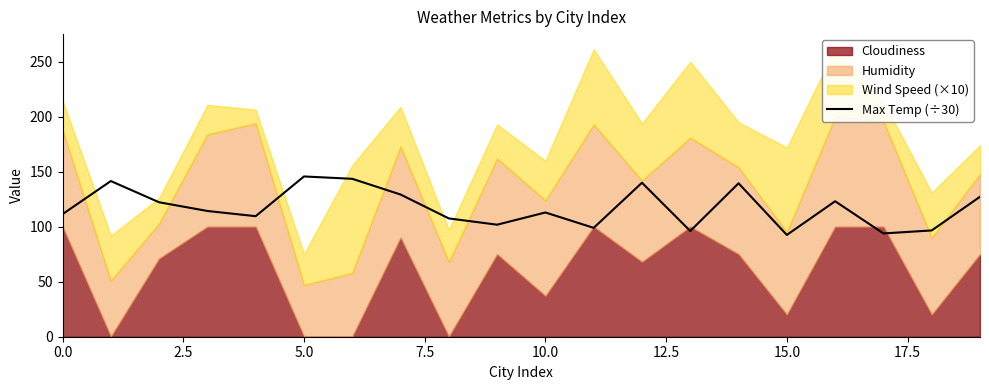

Does the chart have visible grid lines?

No